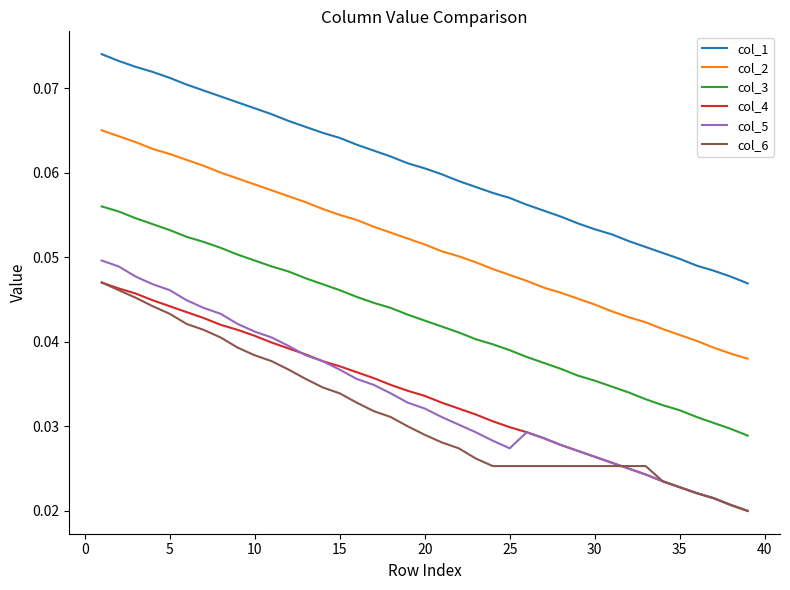

Which series has the largest total across all categories?

col_1